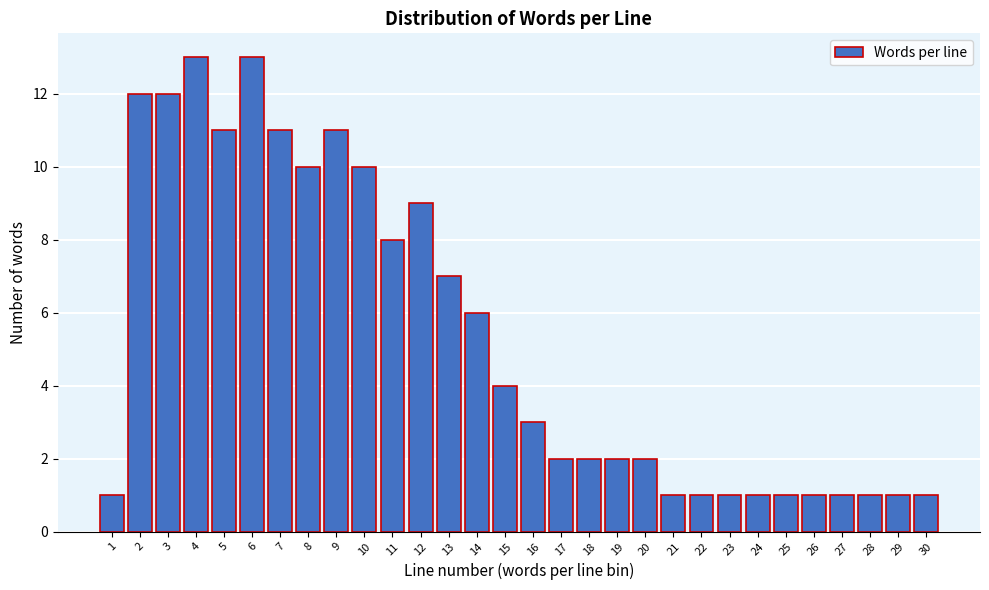

Reading left to right, list all the values displayed in this chart.

1	12	12	13	11	13	11	10	11	10	8	9	7	6	4	3	2	2	2	2	1	1	1	1	1	1	1	1	1	1